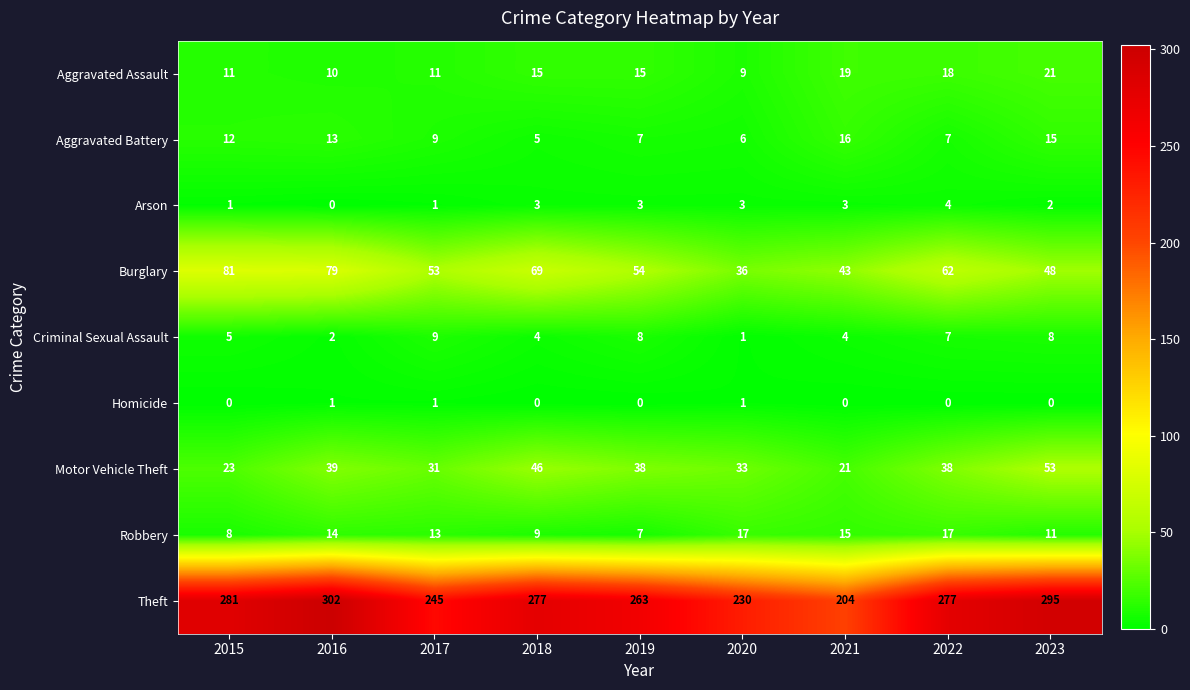

Read the Theft value at 2018.

277